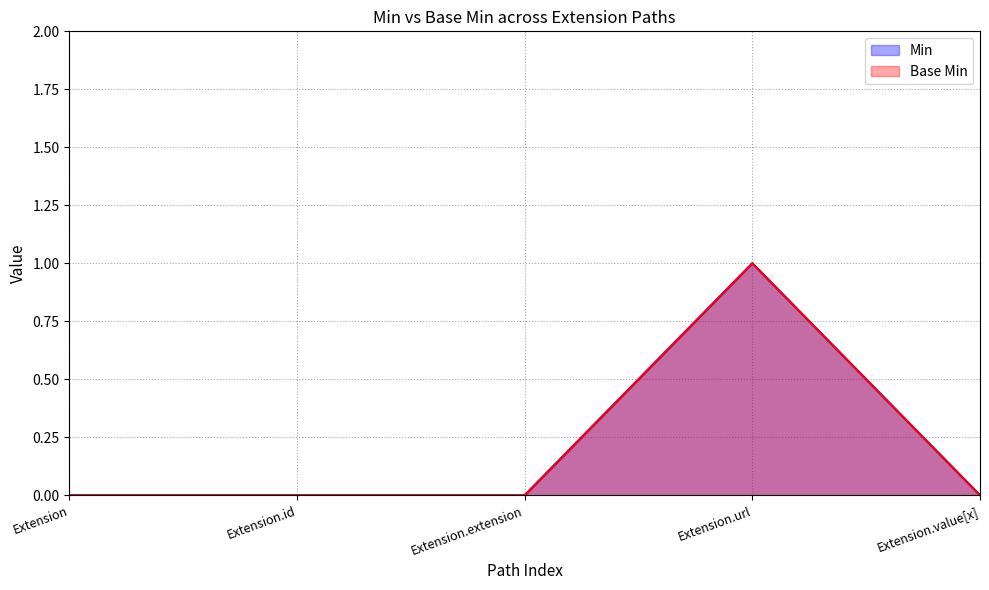

What is the value of the Min point at the 4th from the left?

1